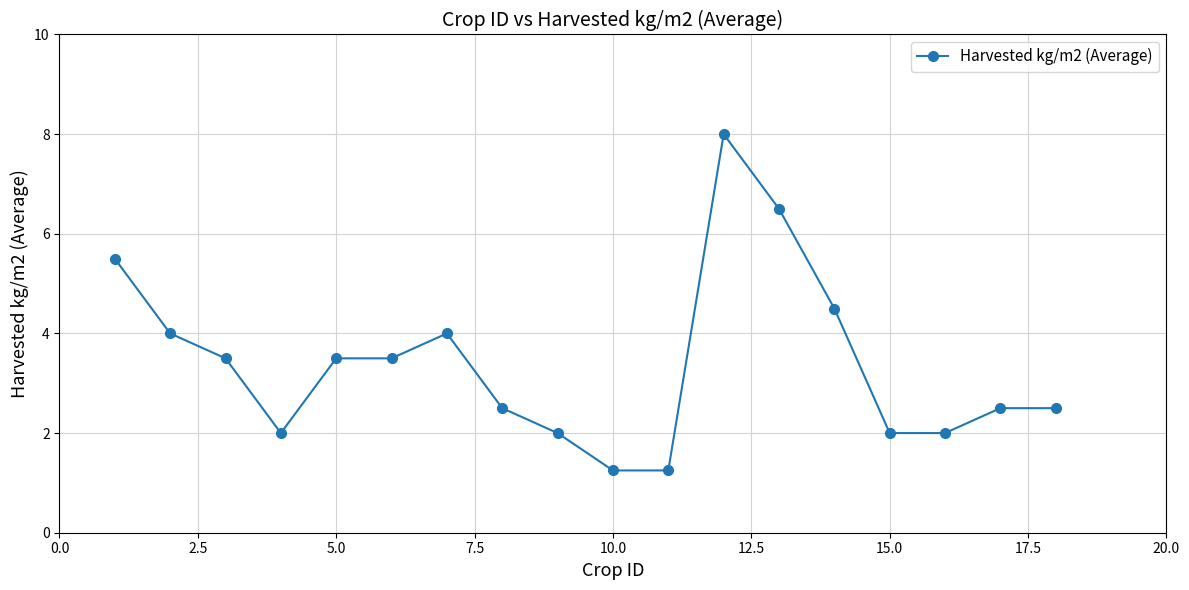

What is the average value?

3.4